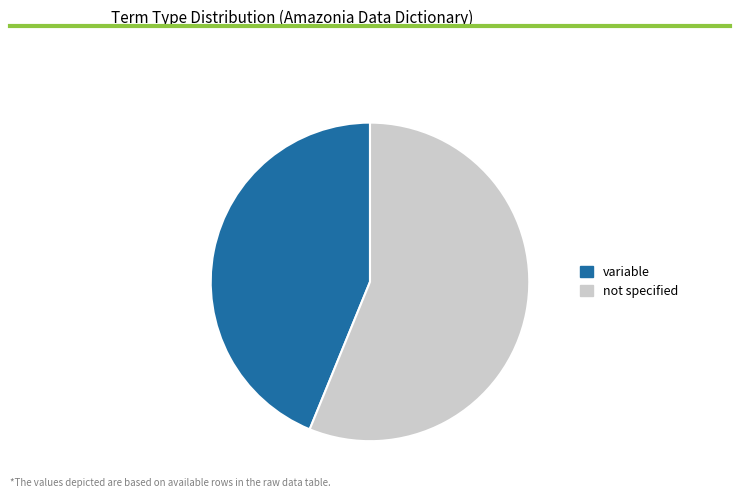

Is there a majority slice in this chart?

Yes